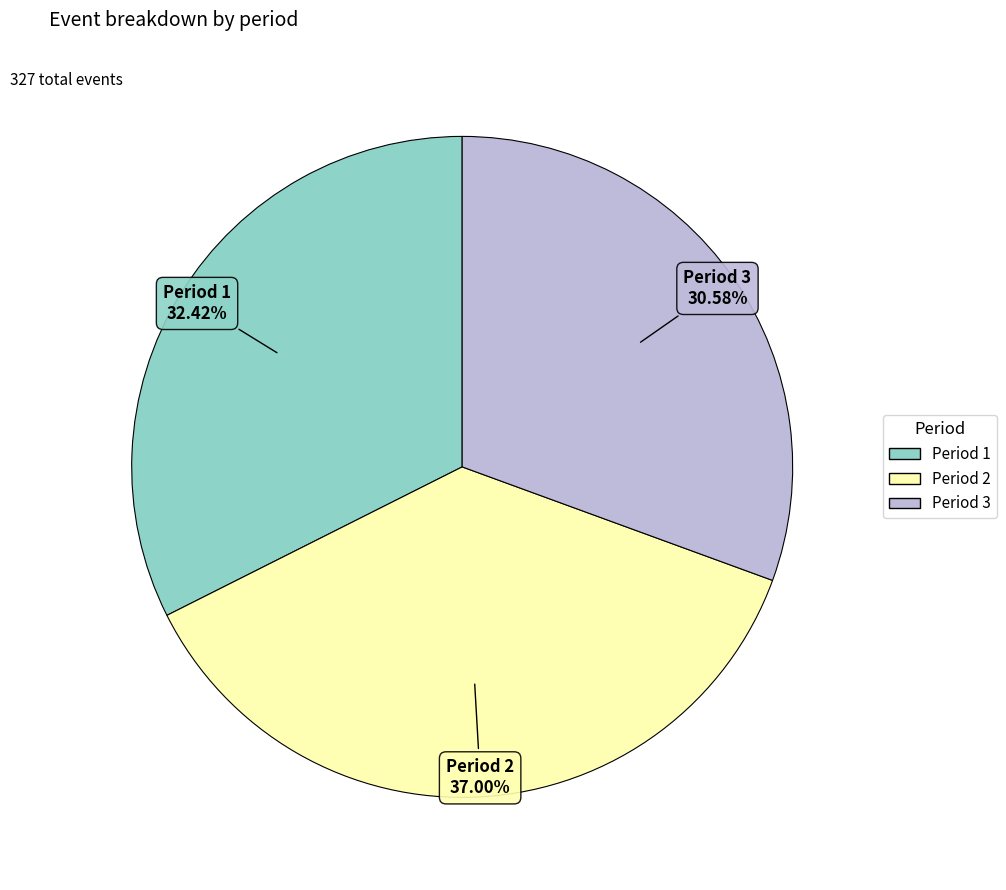

Is there a majority slice in this chart?

No